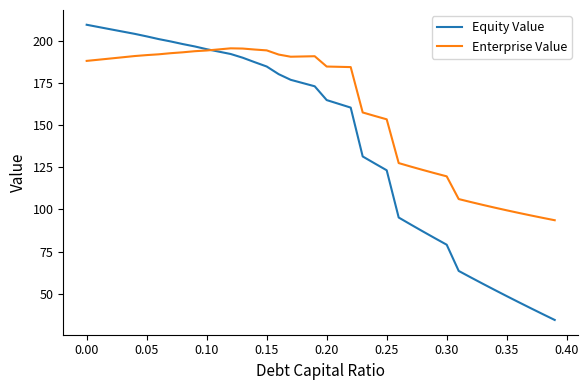

Rank the series by their maximum value, from lowest to highest.

Enterprise Value, Equity Value